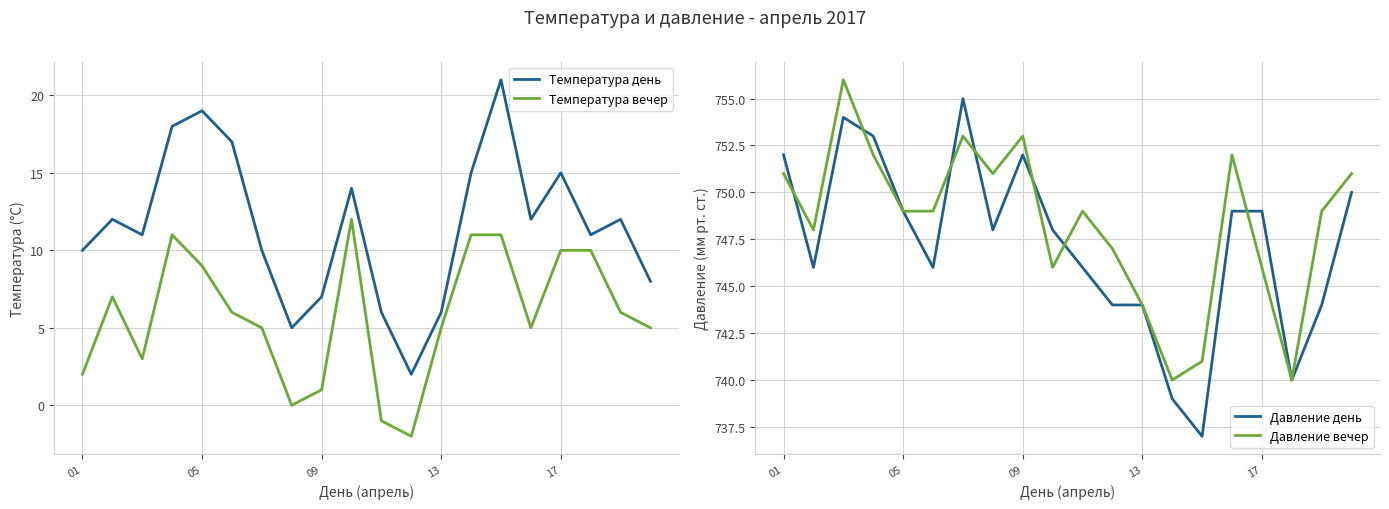

True or false: Давление день and Температура день cross at least once.

False